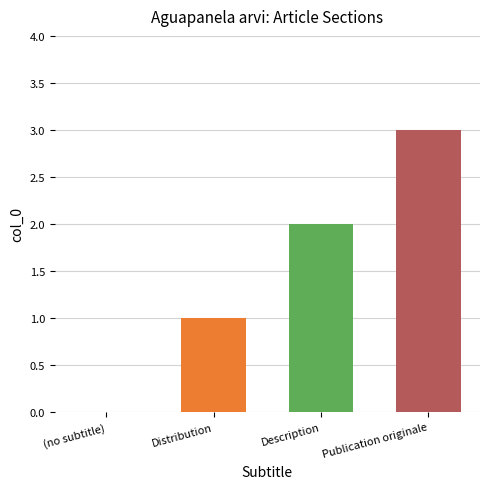

What is the change in value from (no subtitle) to Distribution?

+1